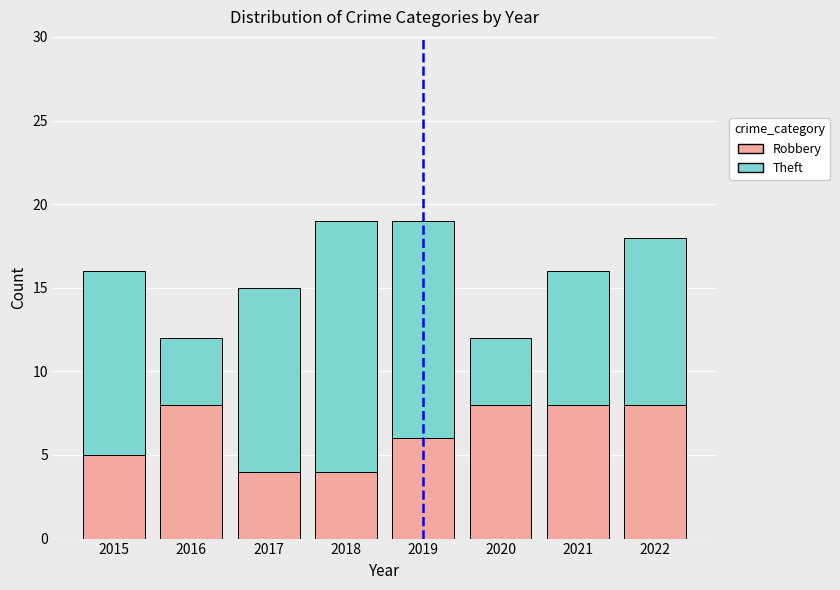

What are all the series names shown in the legend?

Robbery, Theft